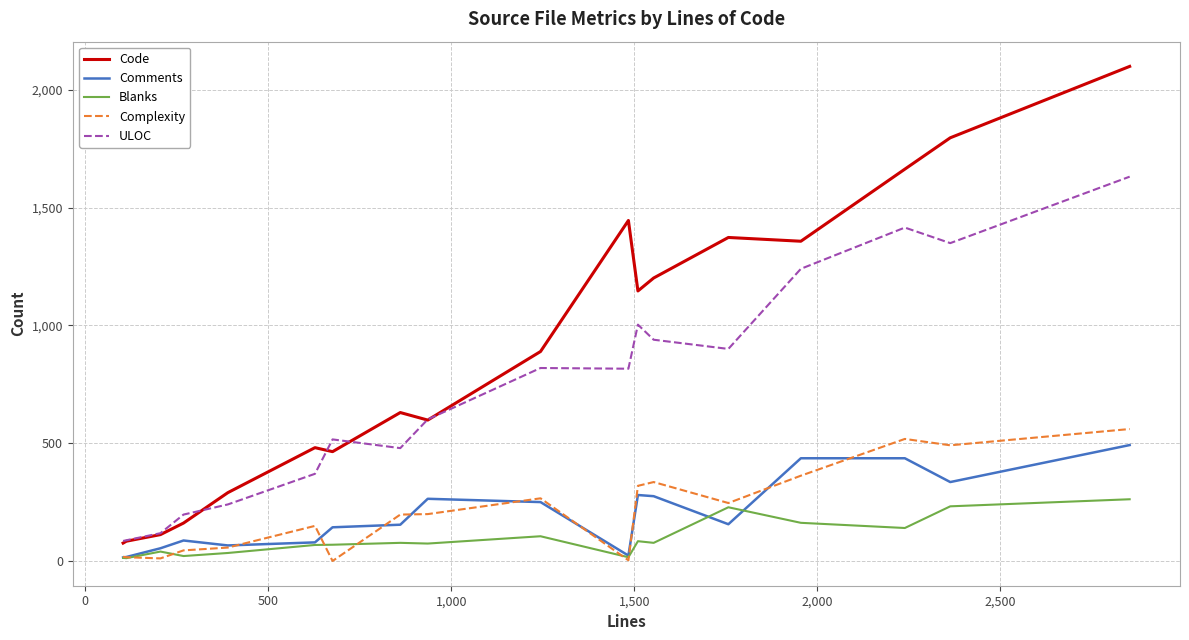

What is the greatest value displayed?

2099